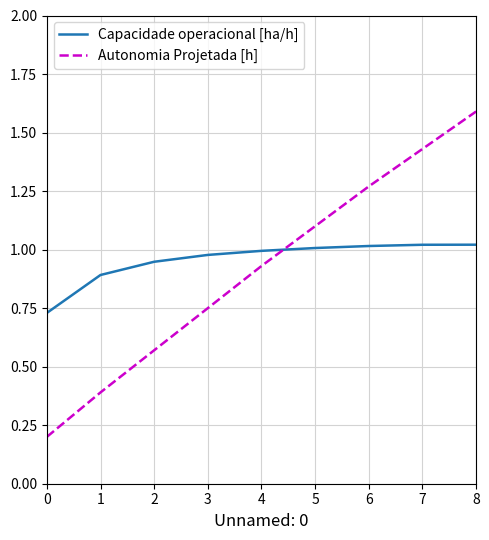

At which category is the sum across all series the highest?

8